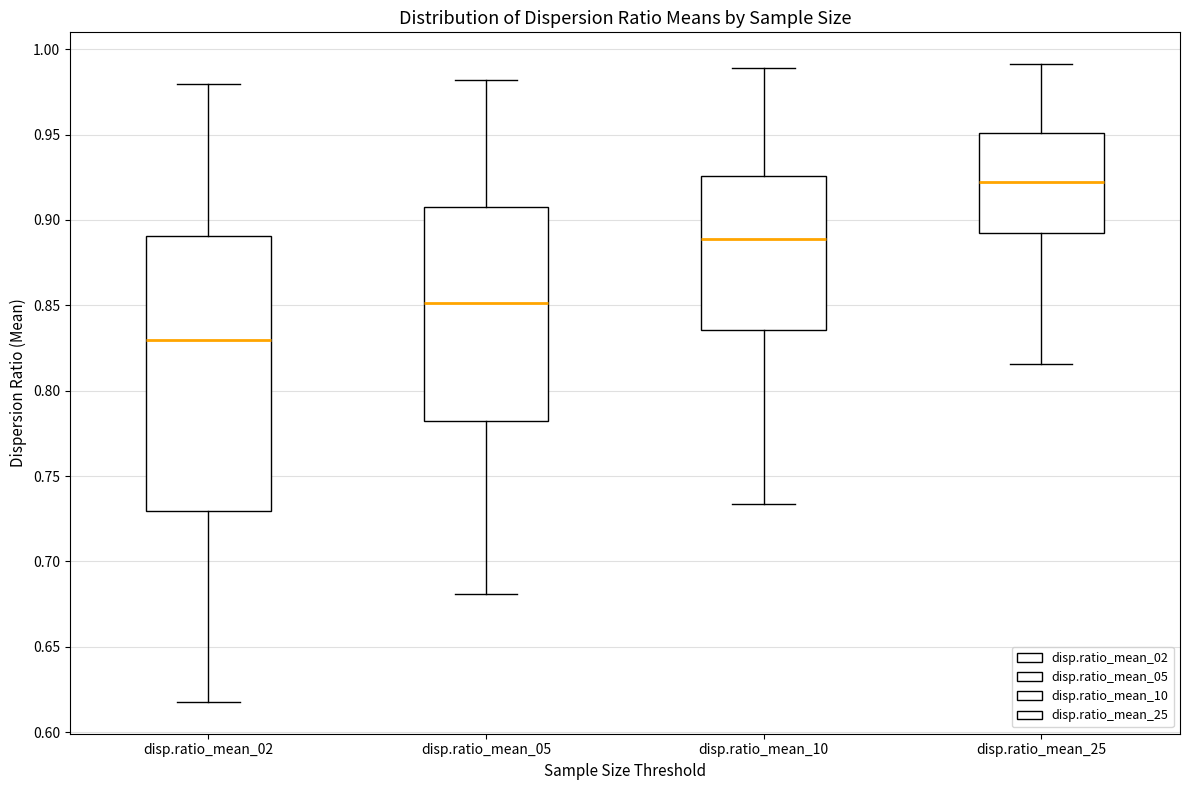

Reading left to right, read every box against the y-axis: the position of its median line, the range the box covers, and the ends of its whiskers. The values are not printed on the chart, so give them approximately, as read against the axis.

disp.ratio_mean_02: median 0.830, box 0.730 to 0.890, whiskers 0.620 to 0.980
disp.ratio_mean_05: median 0.850, box 0.780 to 0.910, whiskers 0.680 to 0.980
disp.ratio_mean_10: median 0.890, box 0.835 to 0.925, whiskers 0.735 to 0.990
disp.ratio_mean_25: median 0.920, box 0.895 to 0.950, whiskers 0.815 to 0.990